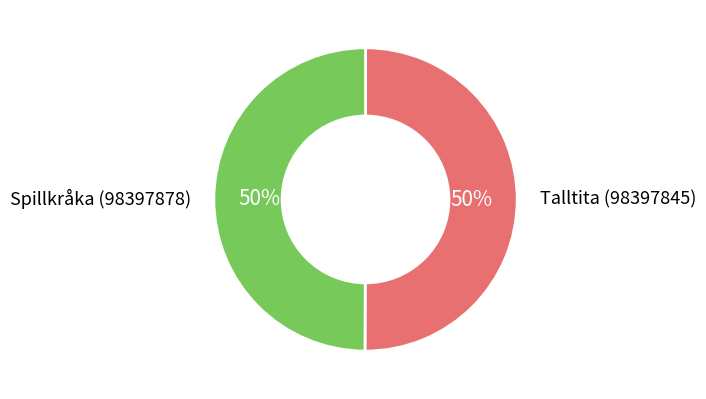

To the nearest percent, what is the average slice percentage?

50%